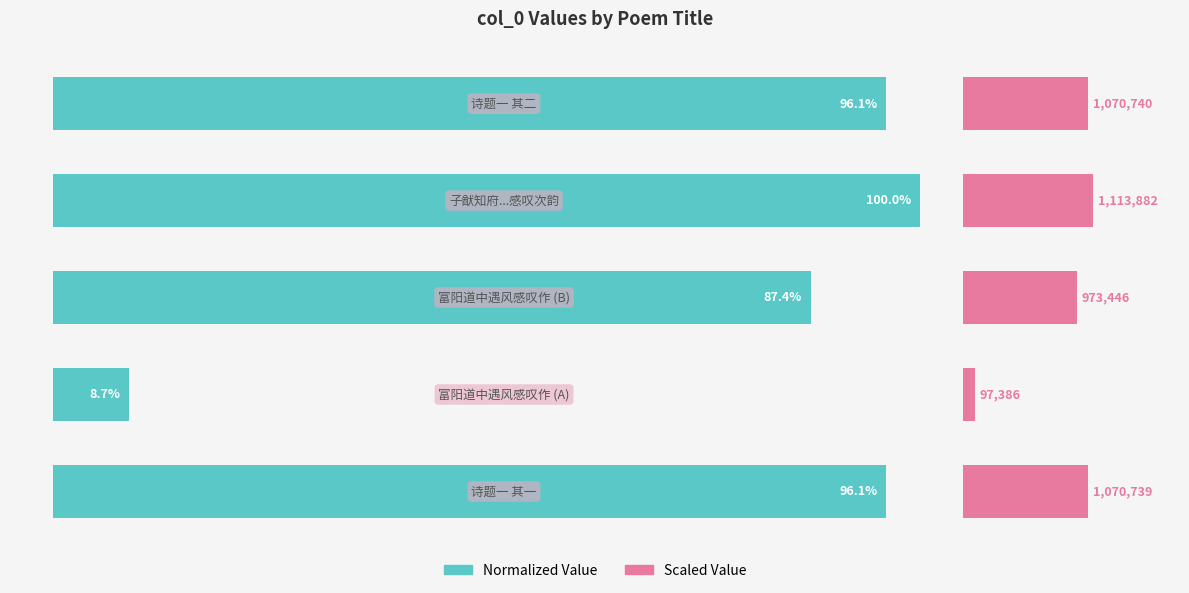

Reading right to left, what are all the values shown in this chart?

4=96.1	3=100.0	2=87.4	1=8.7	0=96.1